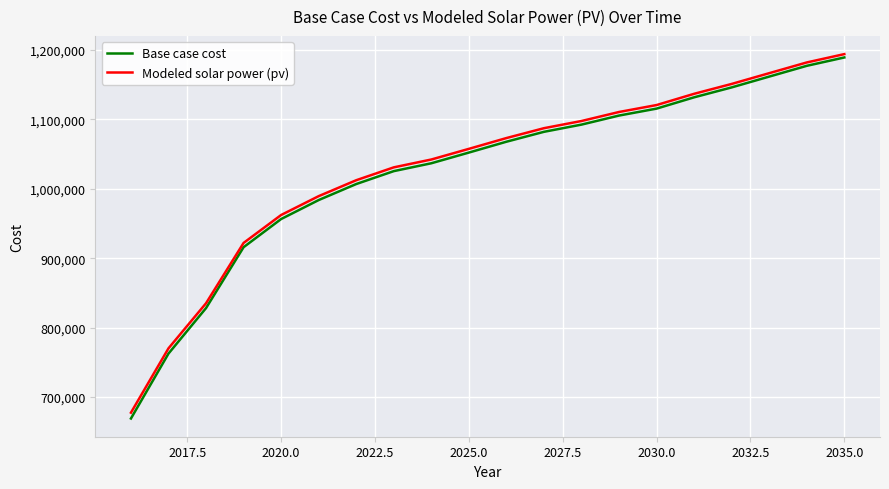

What is the highest value of the Modeled solar power (pv) series?

1194238.6